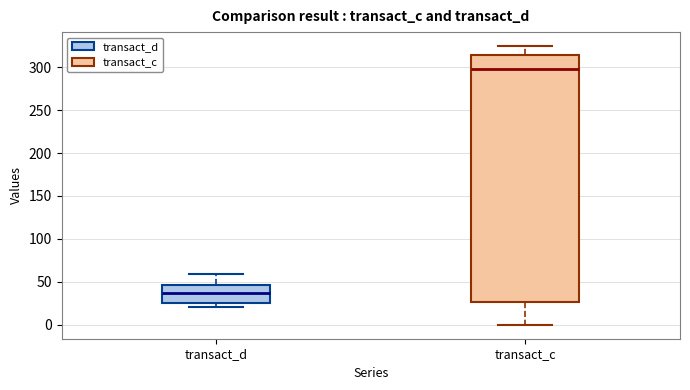

Reading left to right, read every box against the y-axis: the position of its median line, the range the box covers, and the ends of its whiskers. The values are not printed on the chart, so give them approximately, as read against the axis.

transact_d: median 40, box 25 to 45, whiskers 20 to 60
transact_c: median 300, box 25 to 315, whiskers 0 to 325